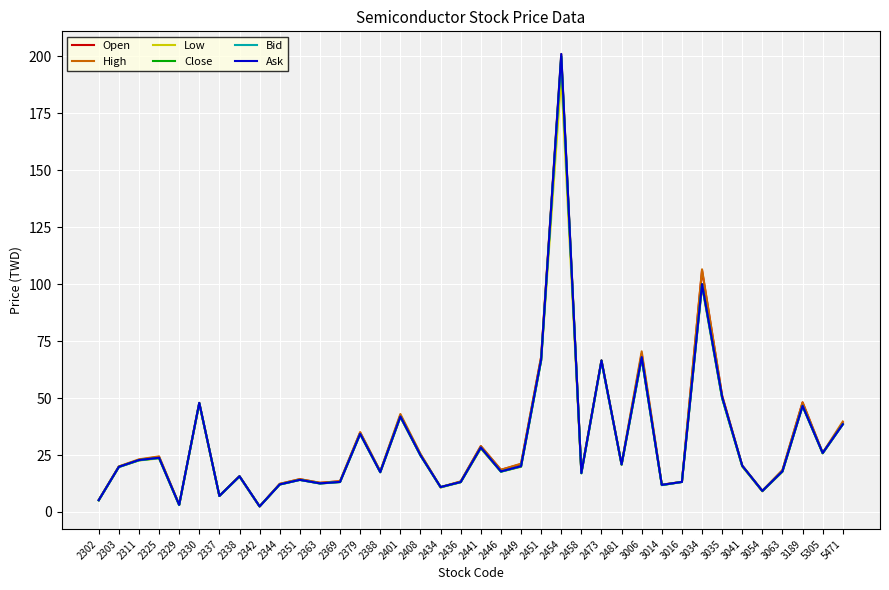

True or false: Close has a value of 9.2 at 3054.

True